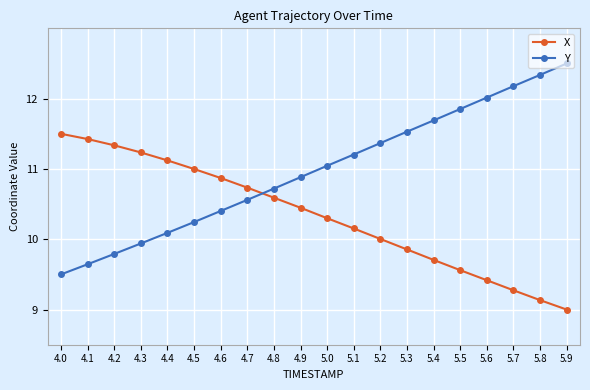

How many lines are shown in the chart?

2